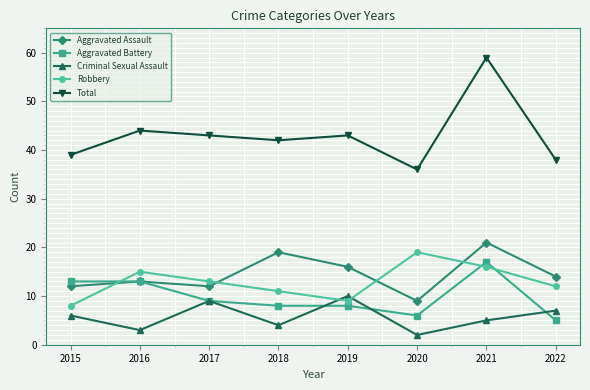

Which category has the lowest value in the Aggravated Assault series?

2020